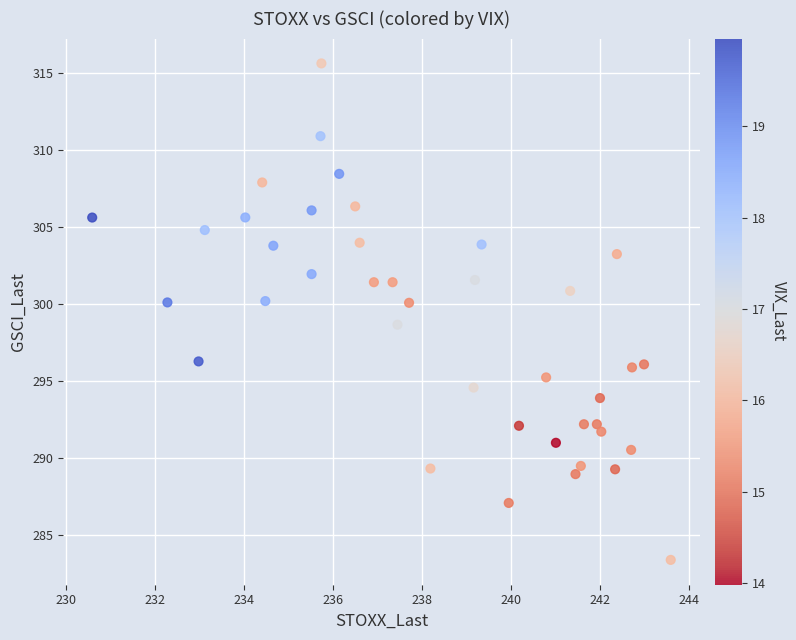

What is the range of Y values (max minus min)?

32.2